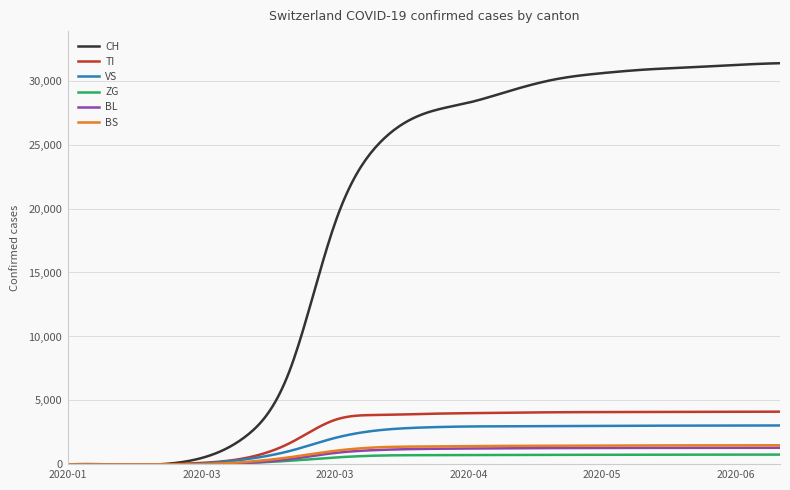

Which series has the largest range (max minus min)?

CH